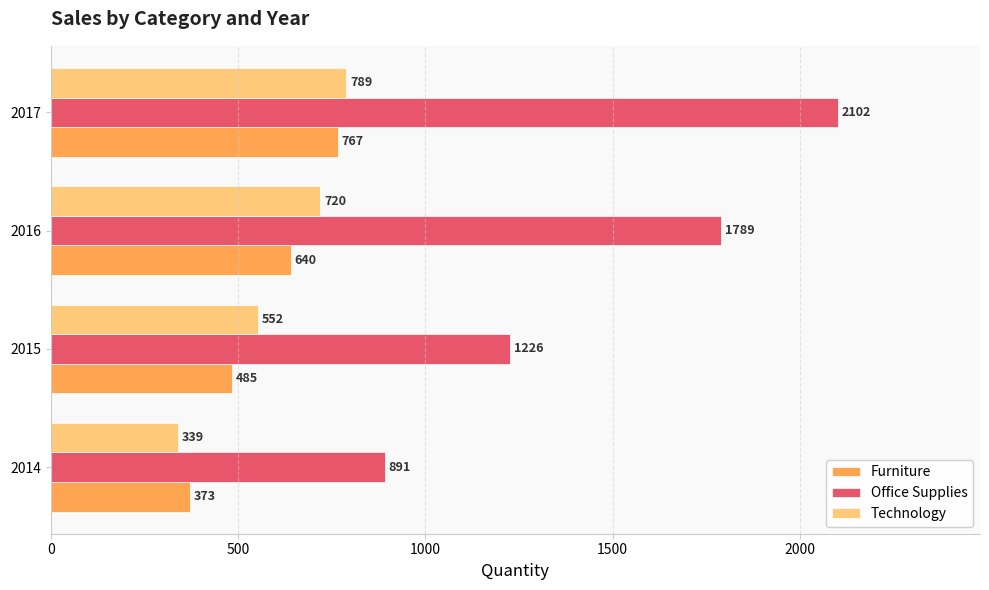

What is the minimum value for Technology?

339